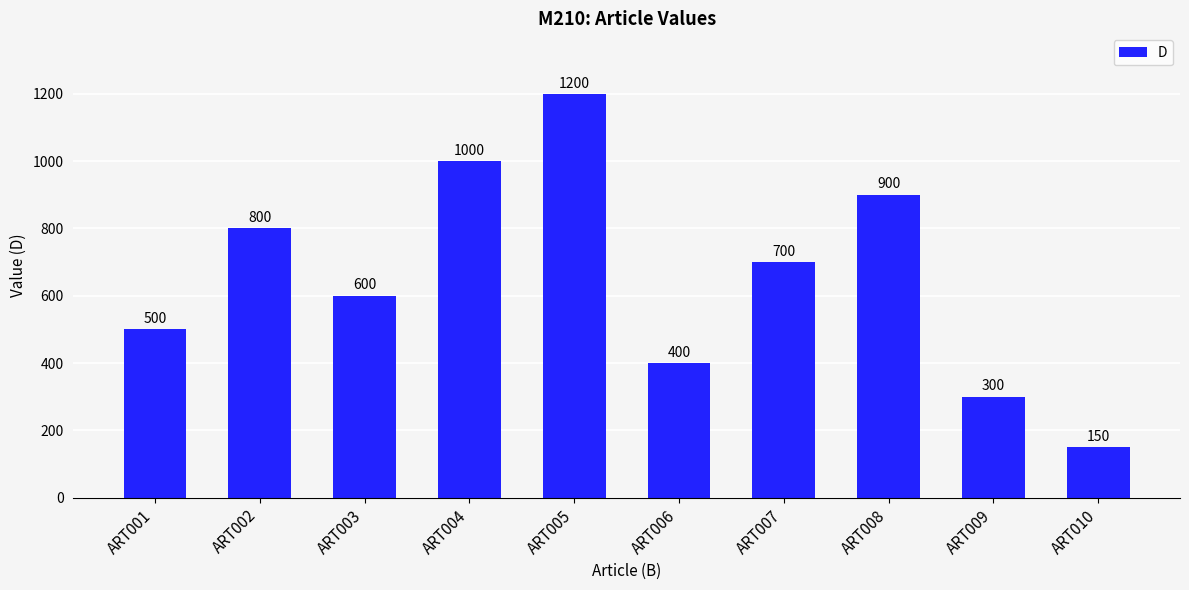

What is the change in value from ART003 to ART004?

+400